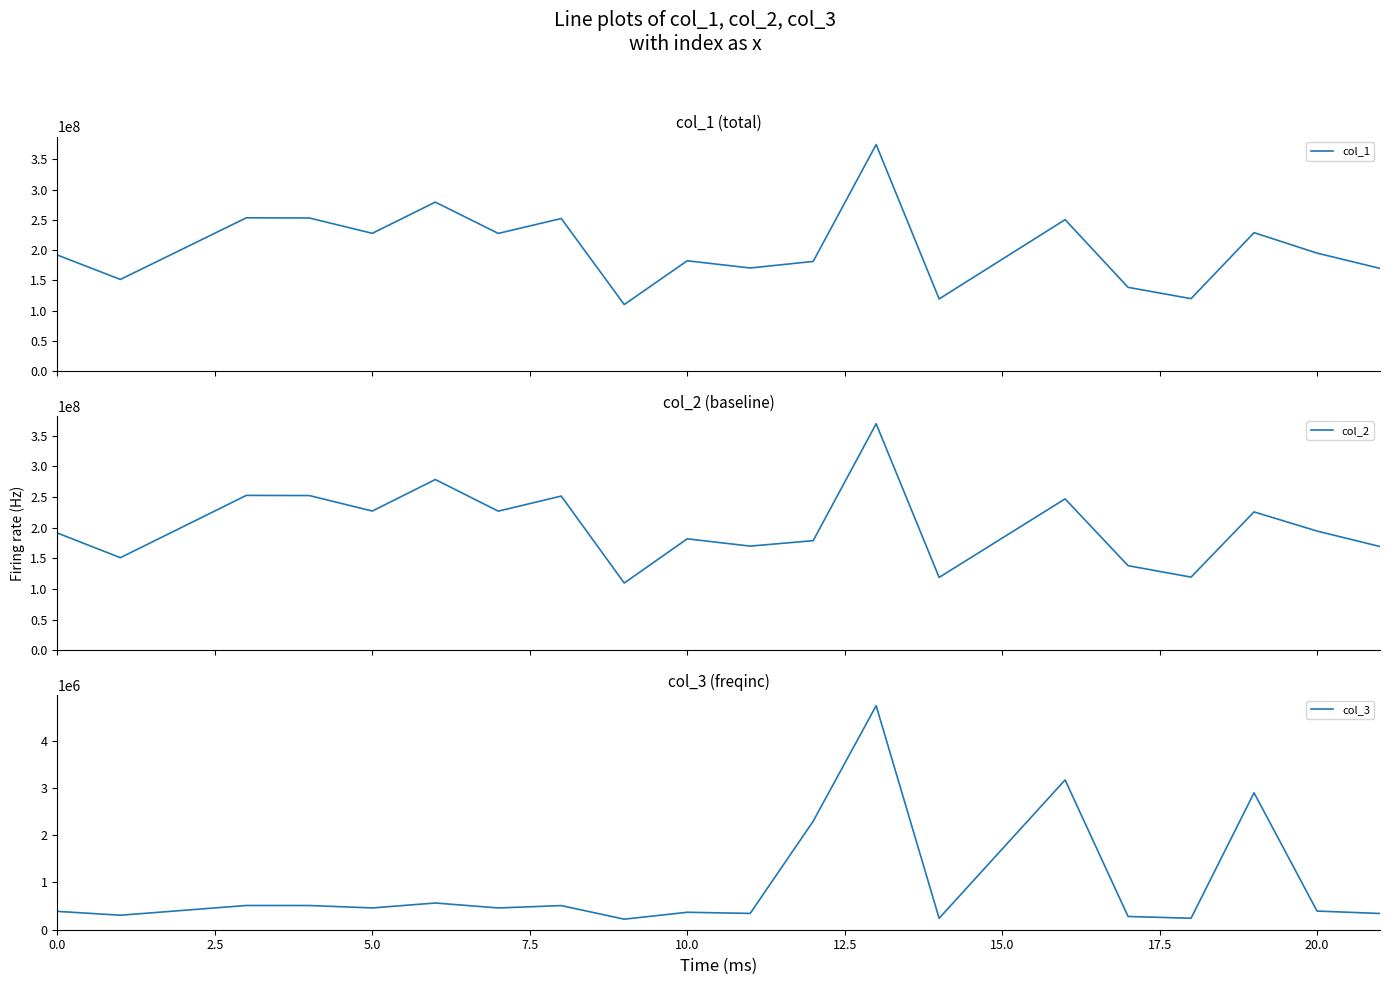

Which series has the largest total across all categories?

col_1